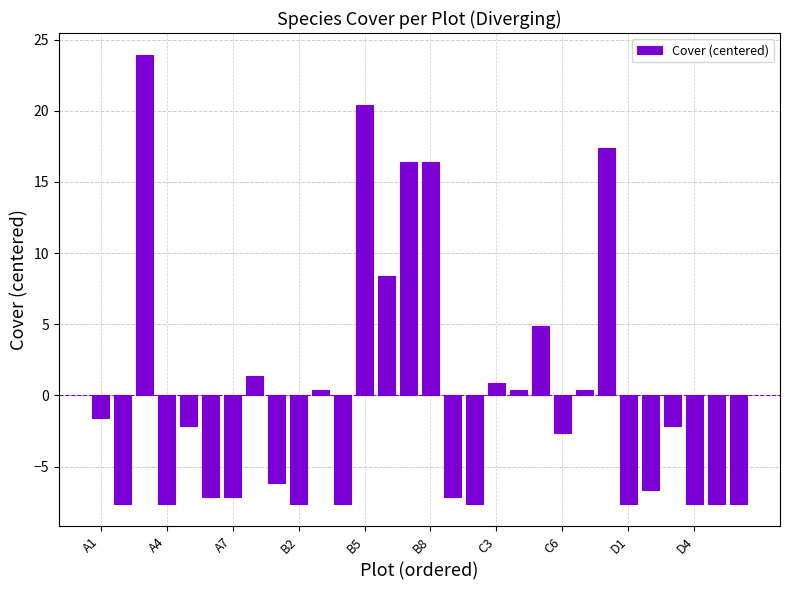

What is the greatest value displayed?

23.9